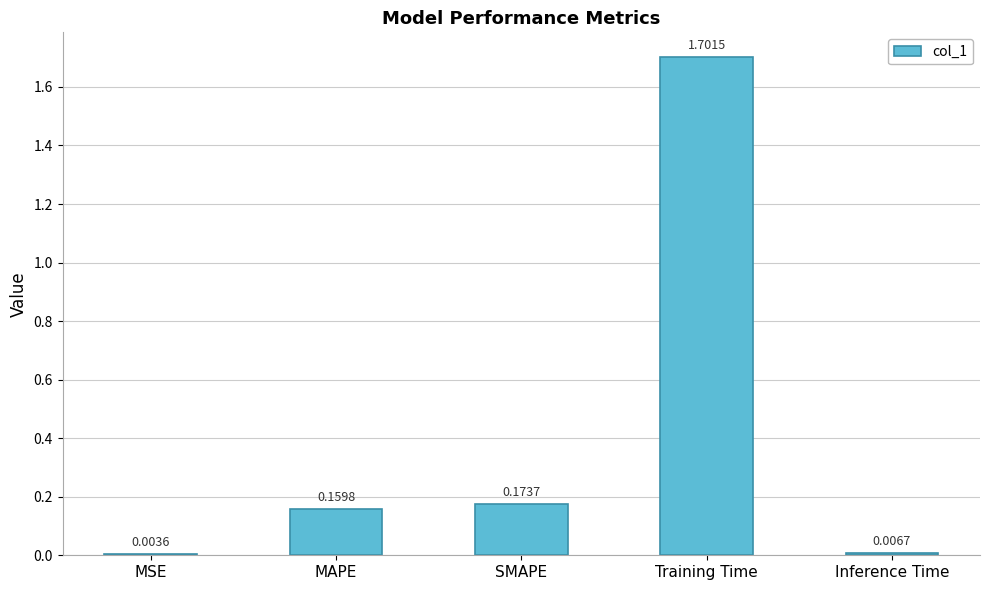

What is the change in value from Training Time to Inference Time?

-1.7